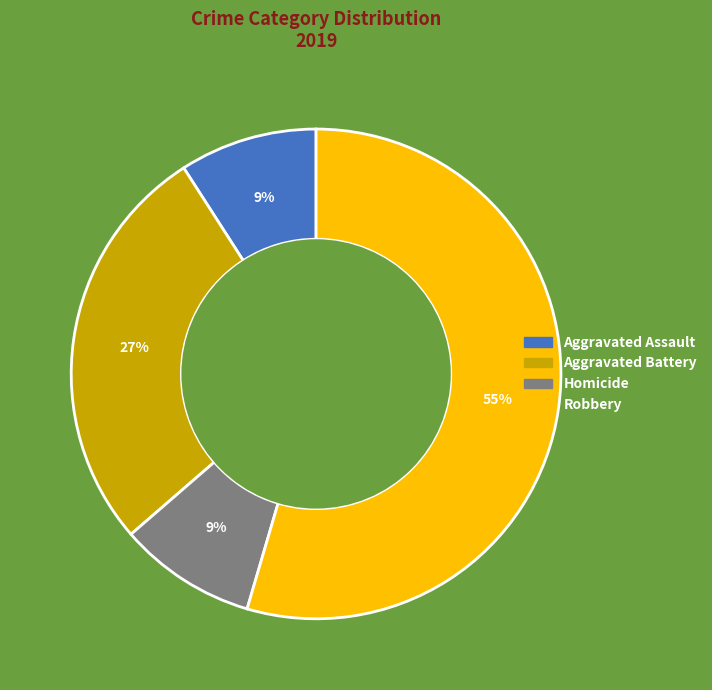

Is there a majority slice in this chart?

Yes